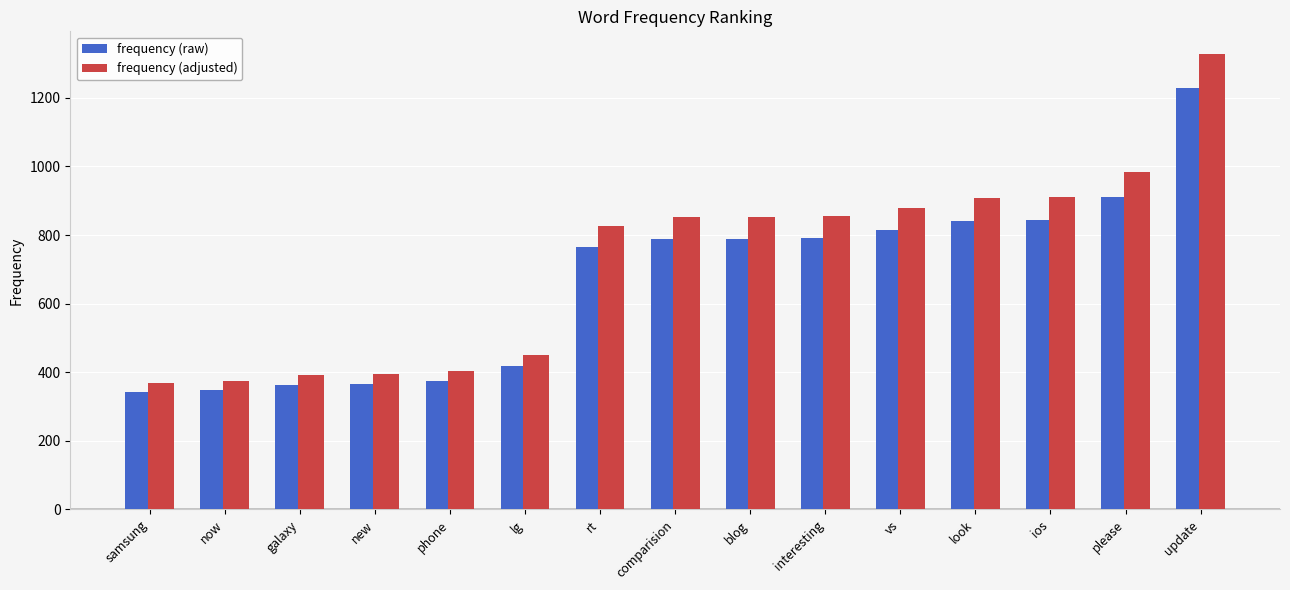

How many bars are there in each group?

2